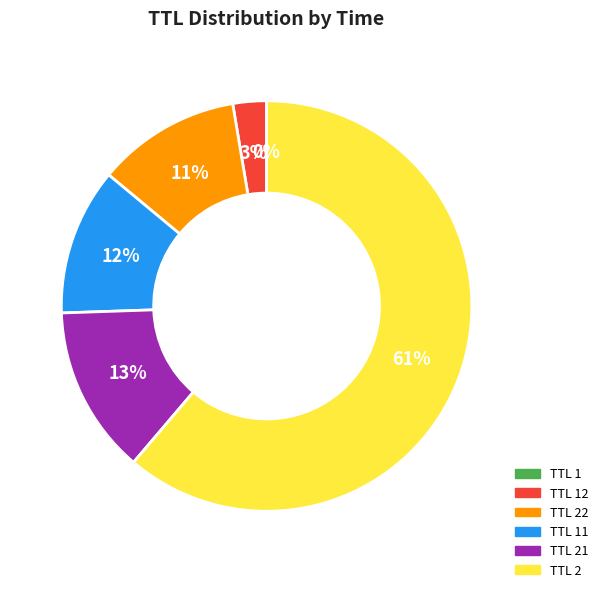

Does TTL 2 represent more than half of the total?

Yes